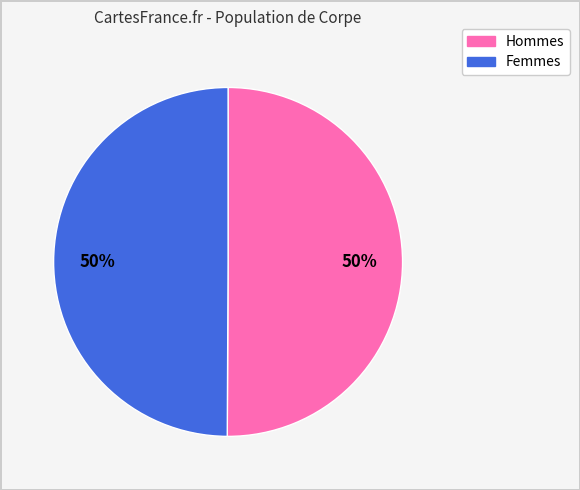

To the nearest percent, what is the average slice percentage?

50%